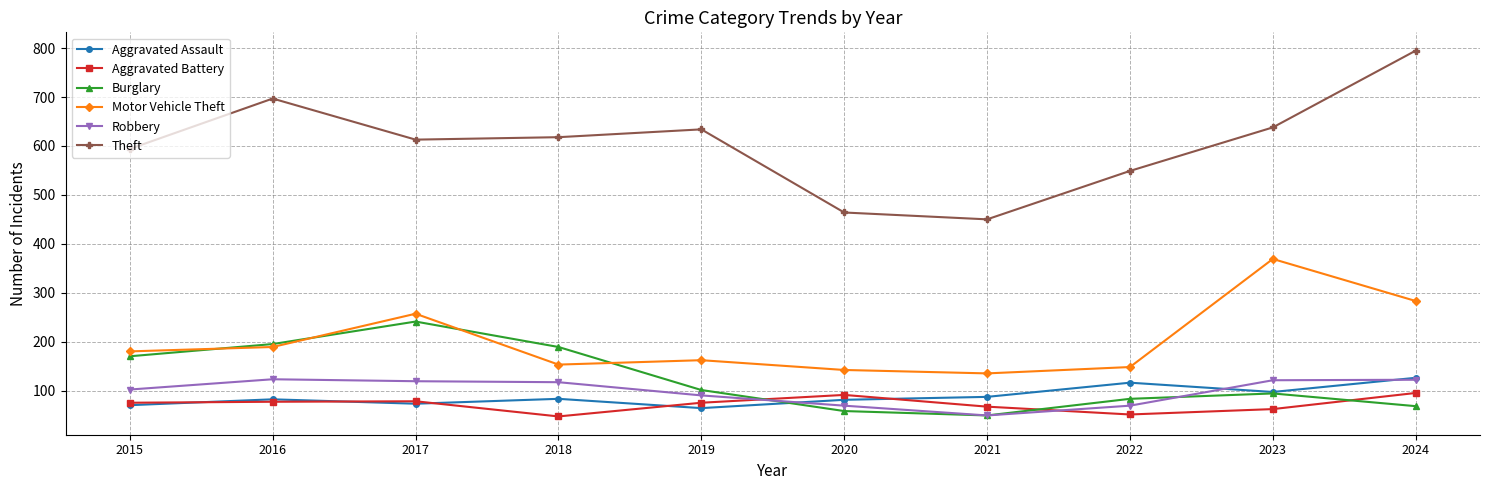

True or false: Aggravated Battery and Motor Vehicle Theft cross at least once.

False